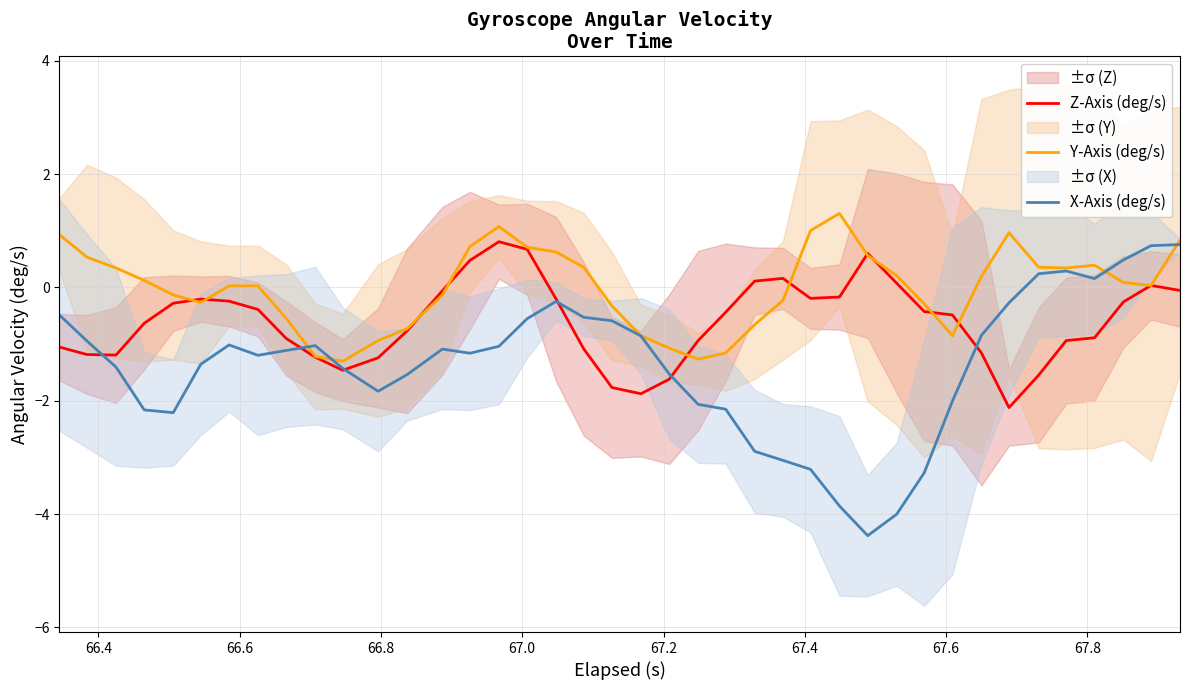

List the series in order of their peak value, highest first.

Y-Axis (deg/s), Z-Axis (deg/s), X-Axis (deg/s)